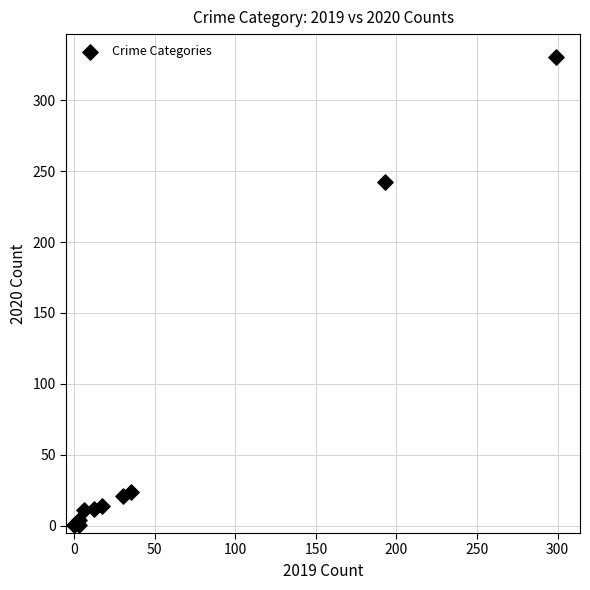

What Y value in the scatter plot is closest to 165?

242